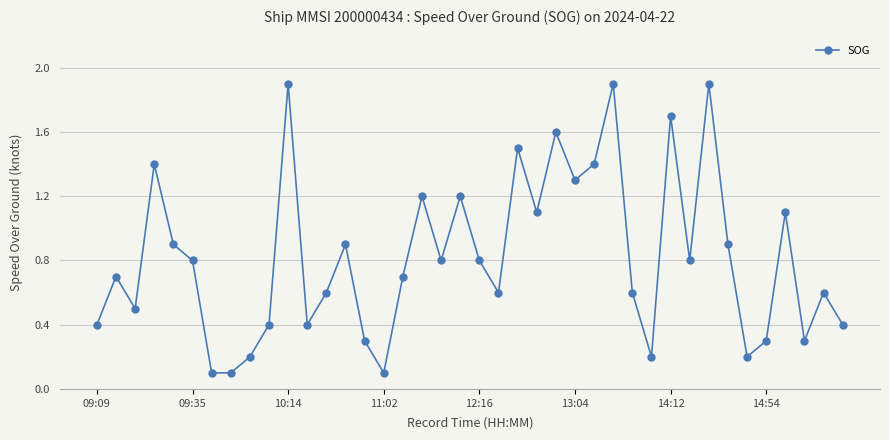

What is the value of the 11th point from the left?

1.9